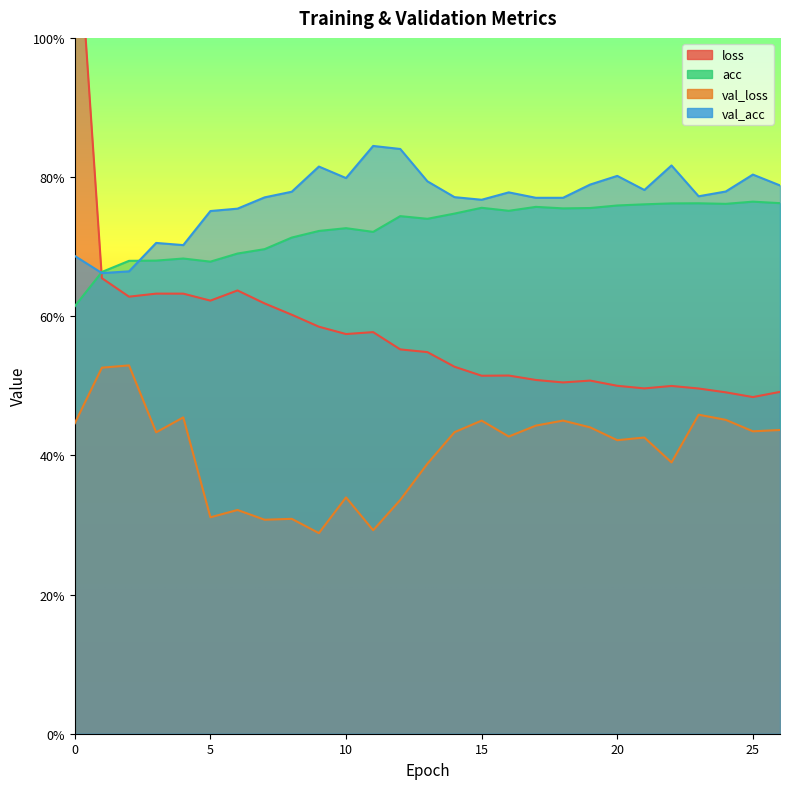

What is the value of the val_loss point at the 6th from the left?

0.3